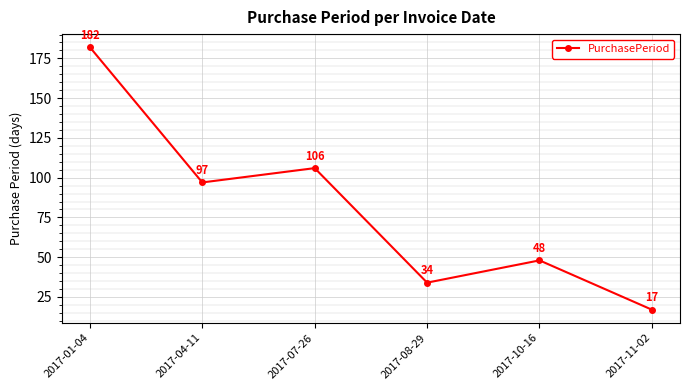

What is the label of the 2nd point from the right?

2017-10-16